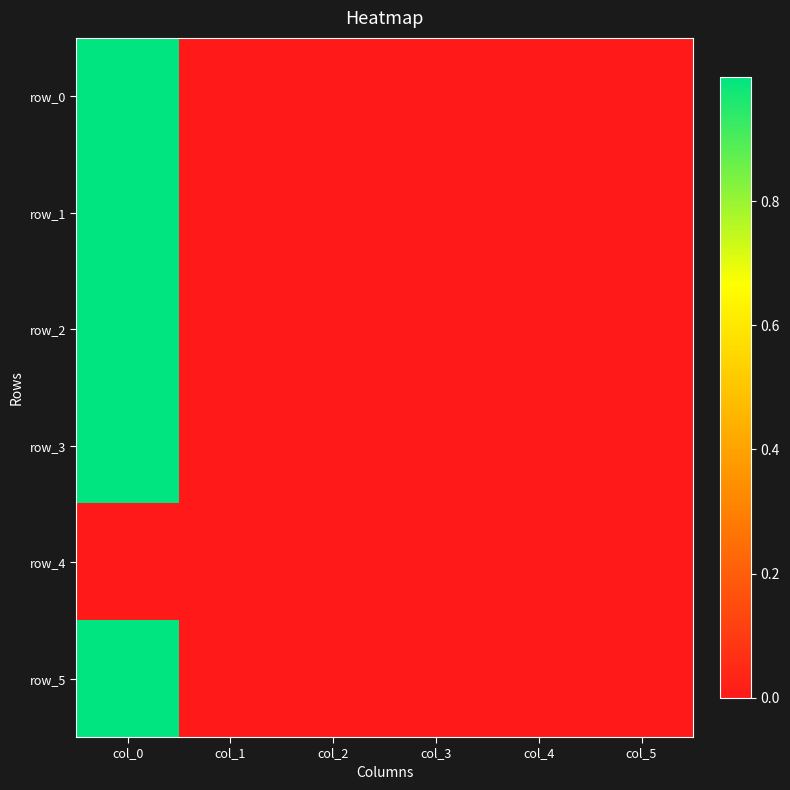

How many distinct data groups are displayed?

6